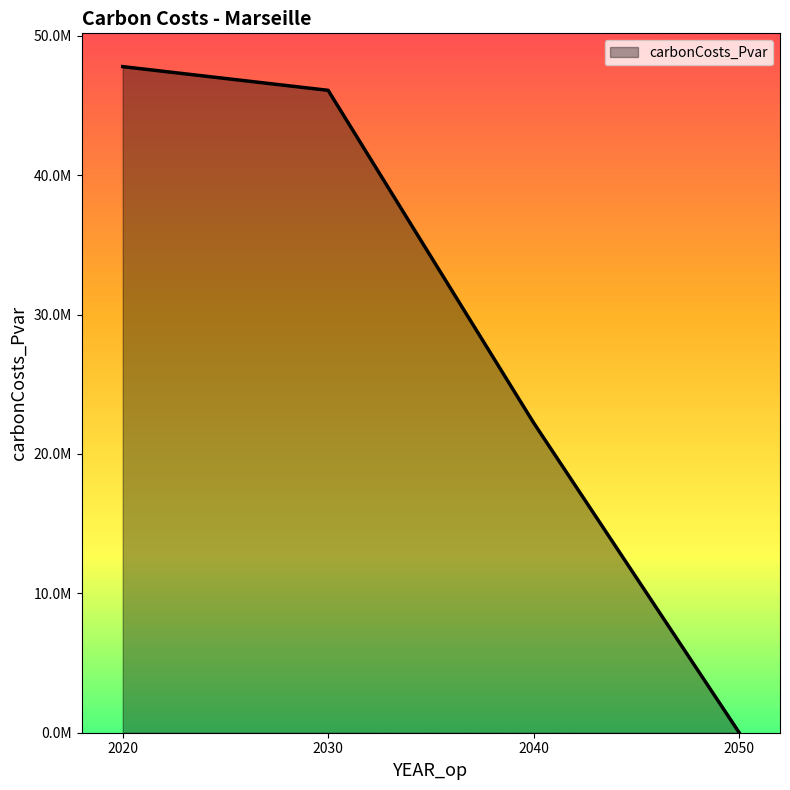

Between 2030 and 2020, which is larger?

2020